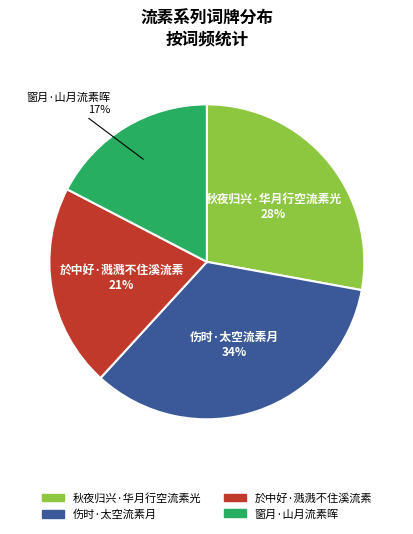

Is it true that 秋夜归兴·华月行空流素光 is 28% of the pie?

True